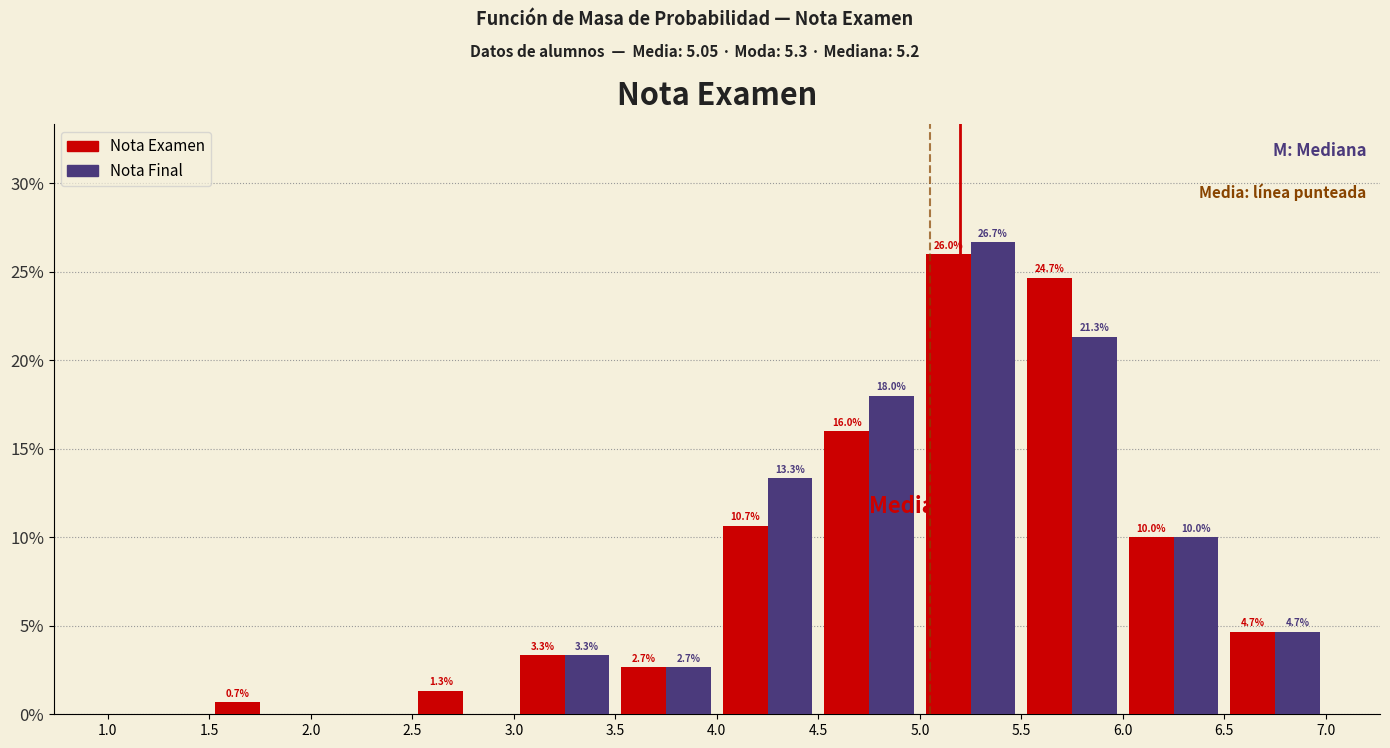

In the Nota Final series, which range on the x-axis has the tallest bar?

5.0 to 5.5